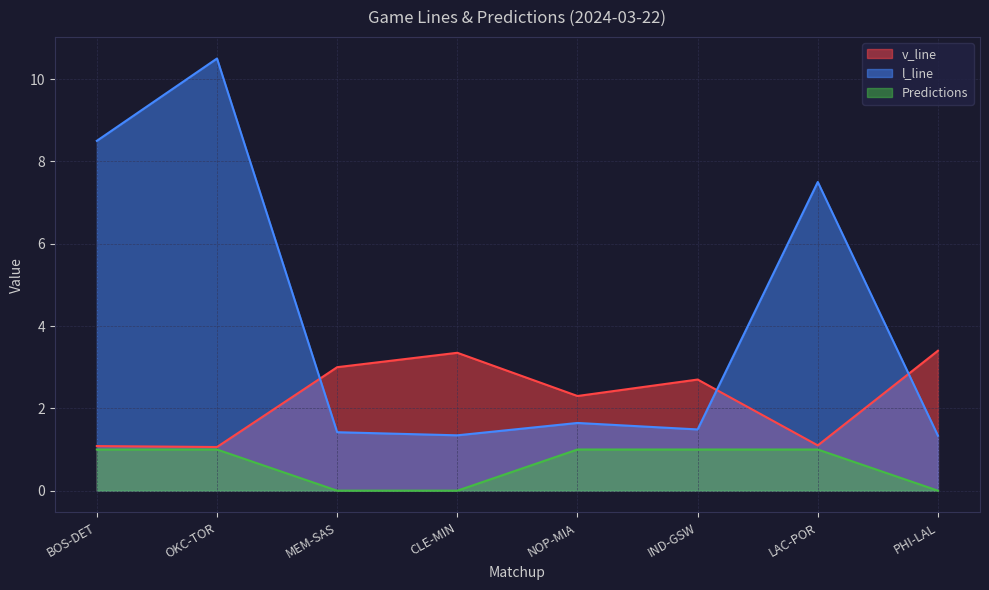

List the labels in order of Predictions value, smallest first.

MEM-SAS, CLE-MIN, PHI-LAL, BOS-DET, OKC-TOR, NOP-MIA, IND-GSW, LAC-POR